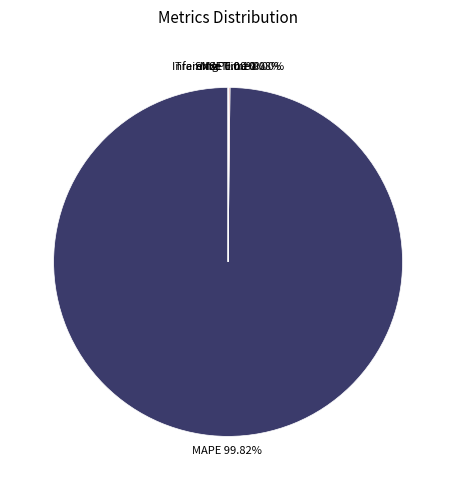

Which slice is the largest?

MAPE